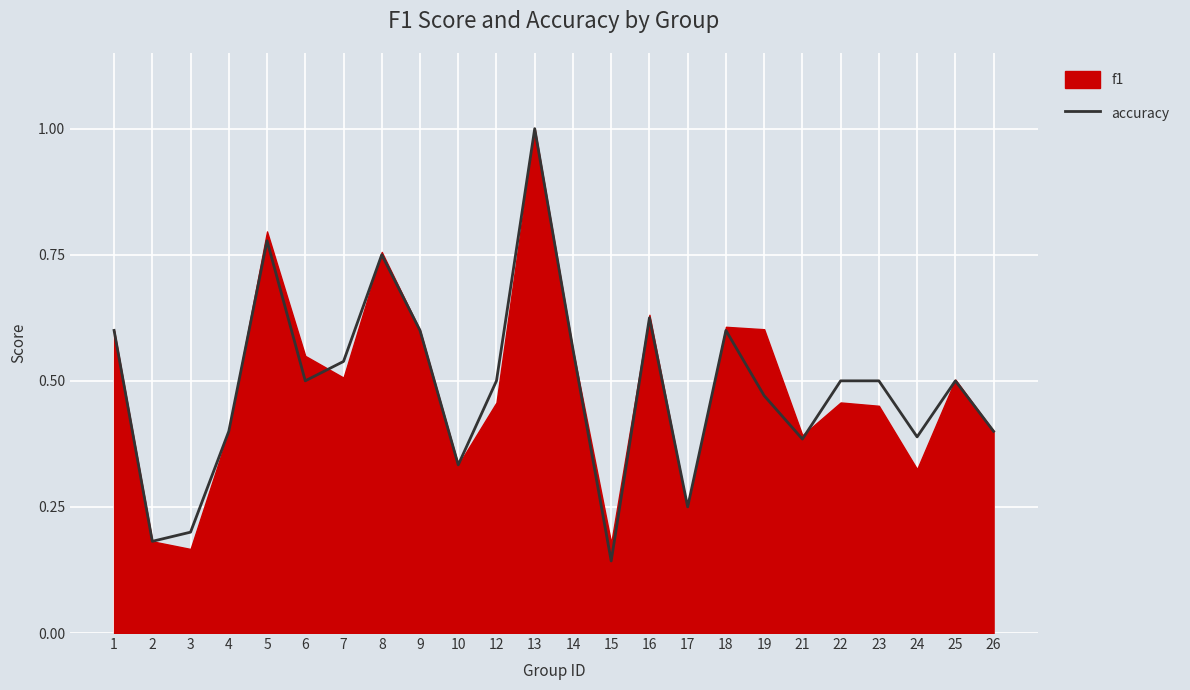

What is the minimum value shown in the chart?

0.1